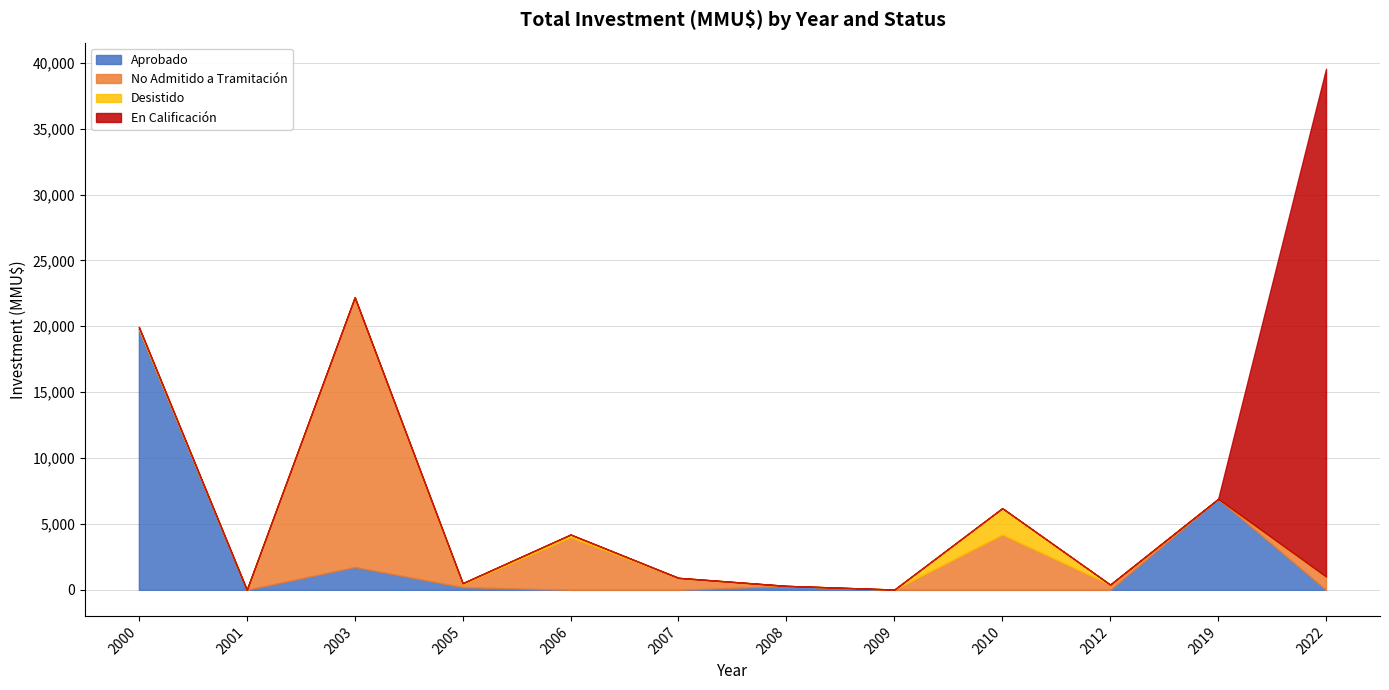

Between 2005 and 2007, which series saw the biggest shift?

No Admitido a Tramitación